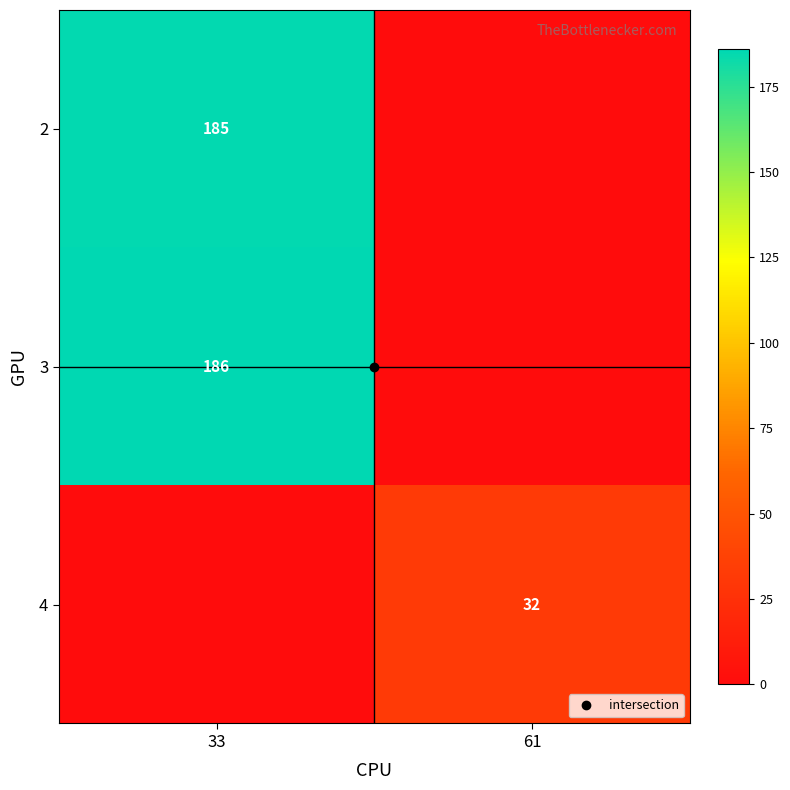

List the series in order of their peak value, highest first.

3, 2, 4